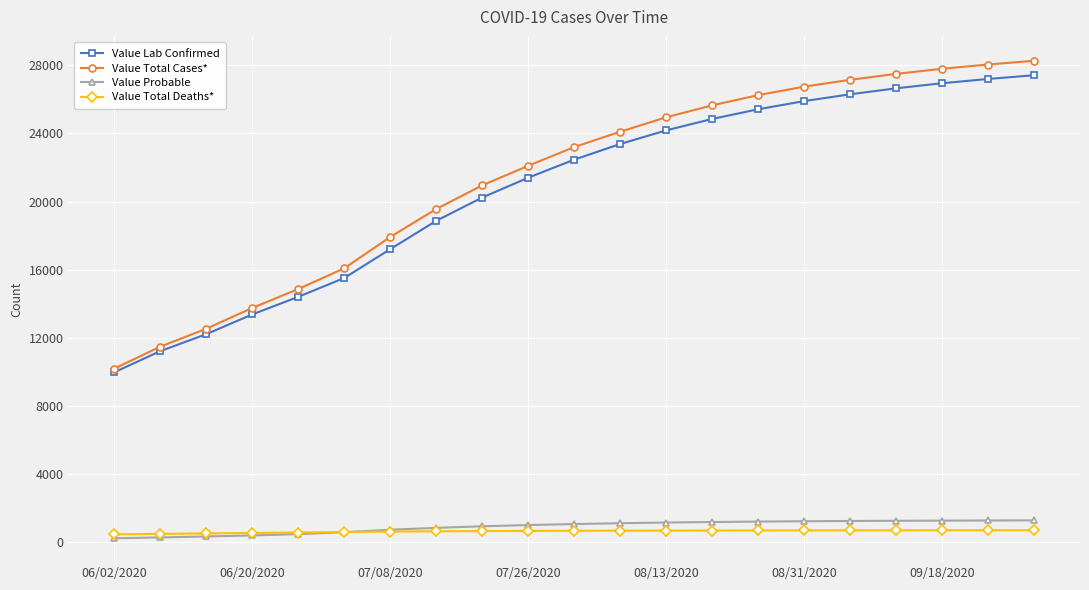

True or false: Value Probable and Value Total Cases* intersect in this chart.

False